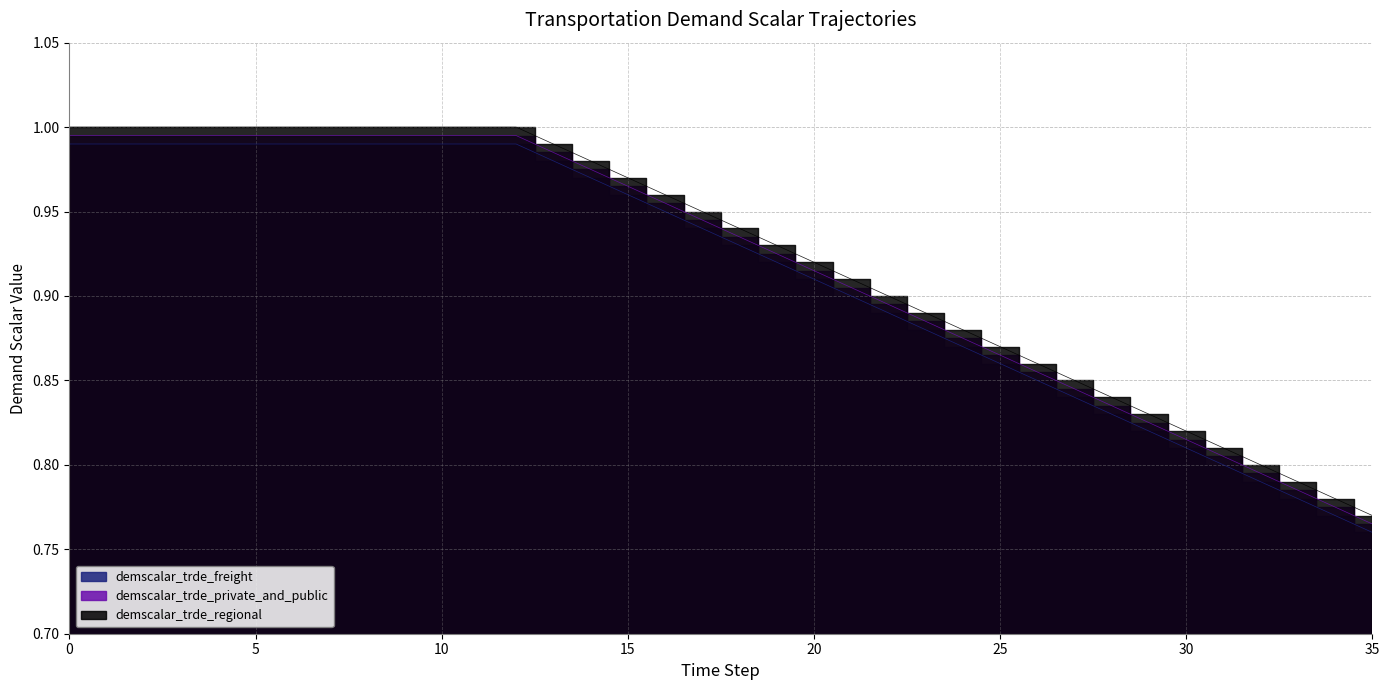

What is the sum of all demscalar_trde_freight values?

32.9